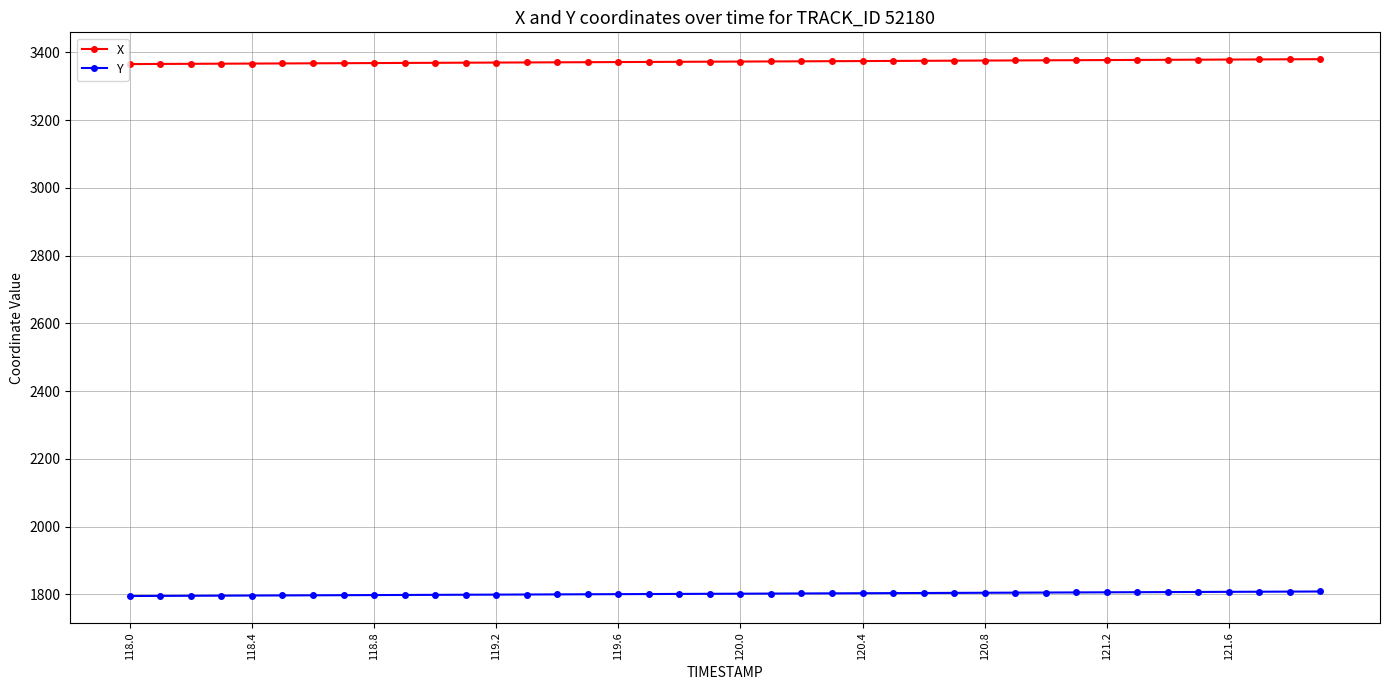

How many lines are shown in the chart?

2